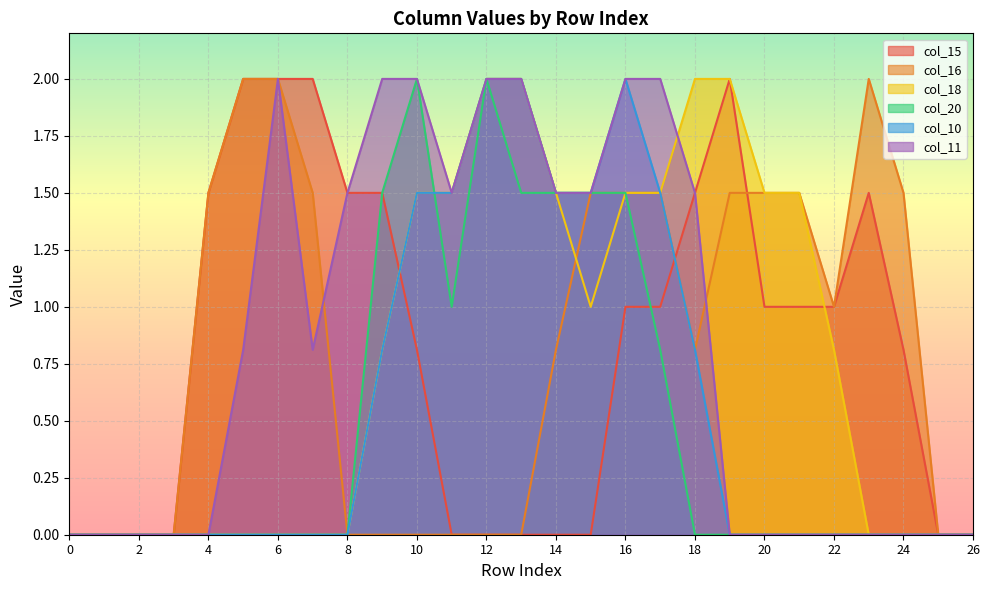

What is the difference between the maximum and minimum values in the col_15 series?

2.0